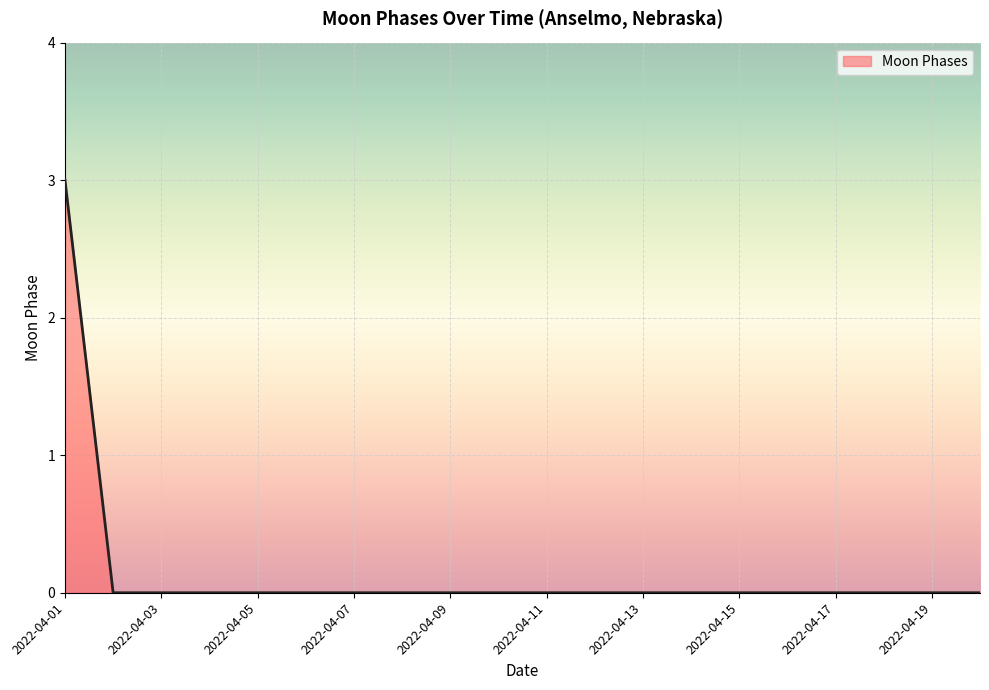

What is the maximum value shown in the chart?

3